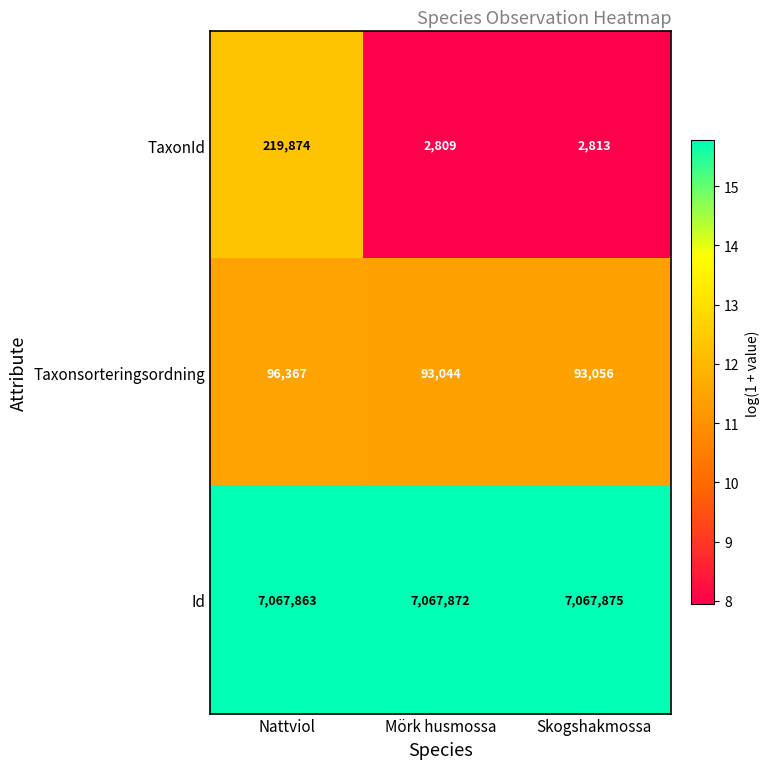

Rank the series by their maximum value, from lowest to highest.

Taxonsorteringsordning, TaxonId, Id